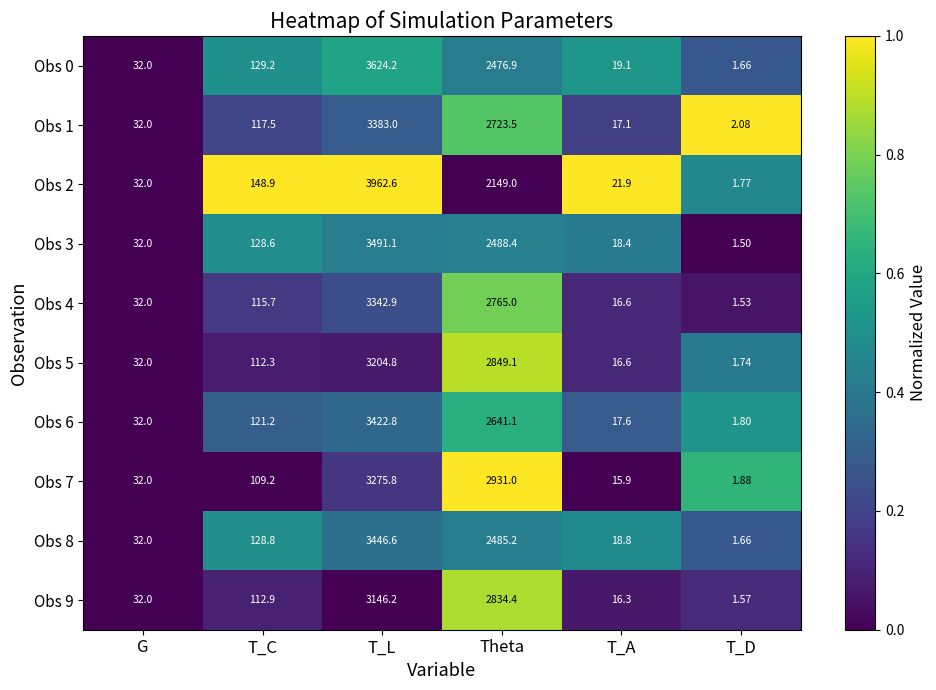

Where does the Obs 5 series first go above 112?

T_C